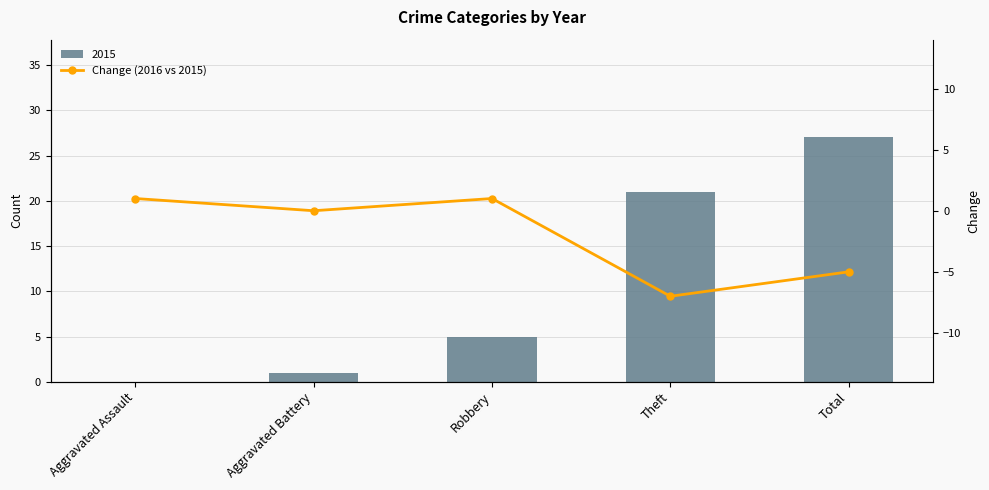

Are the bars horizontal?

No